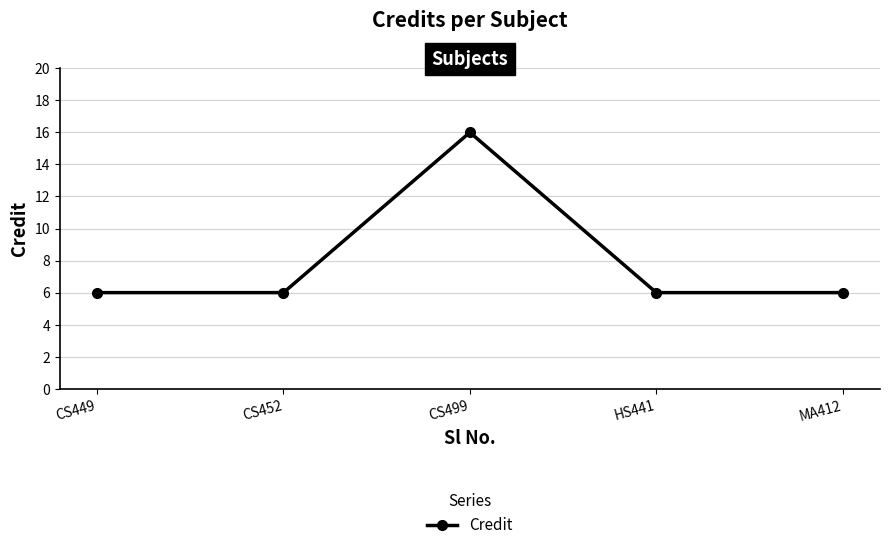

What position from the left is HS441?

4